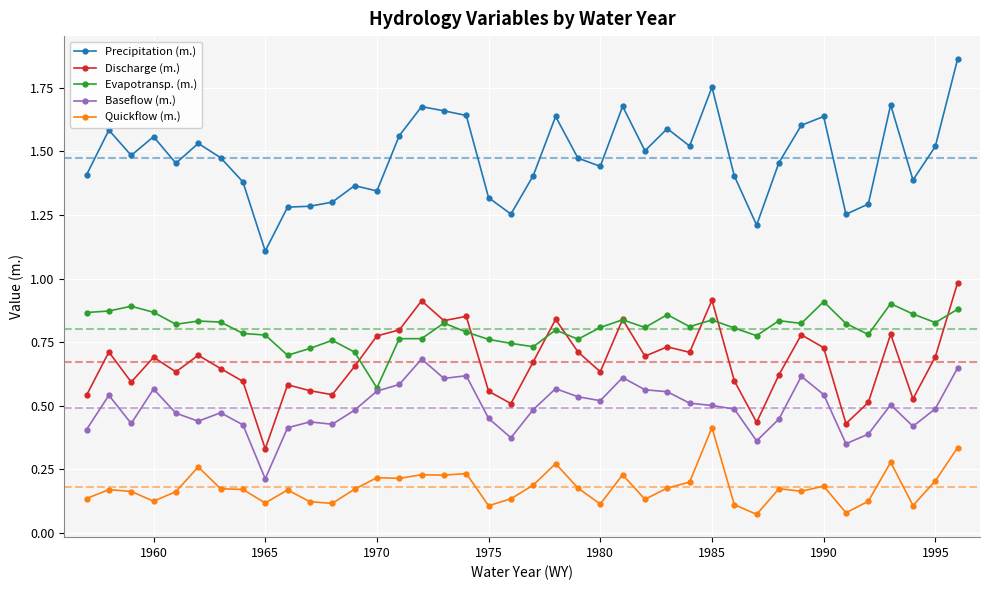

True or false: Precipitation (m.) has more than 0 points higher than both neighbors.

True